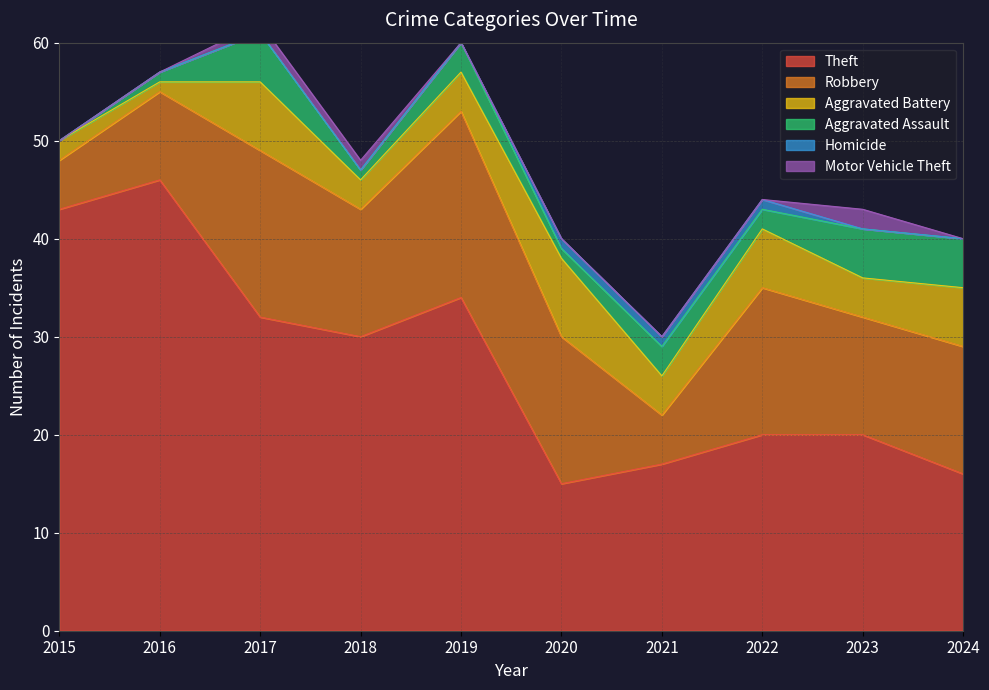

True or false: Aggravated Battery and Theft cross at least once.

False